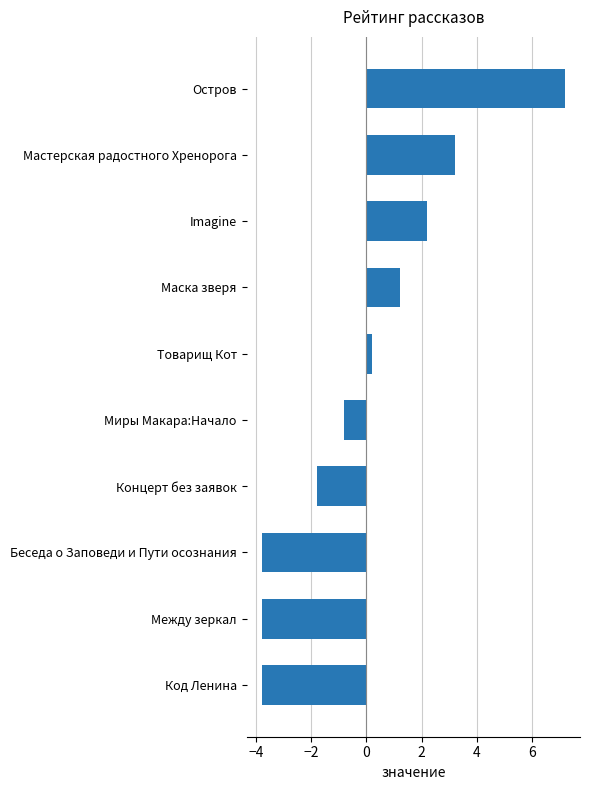

What is the change in value from Беседа о Заповеди и Пути осознания to Imagine?

+6.0